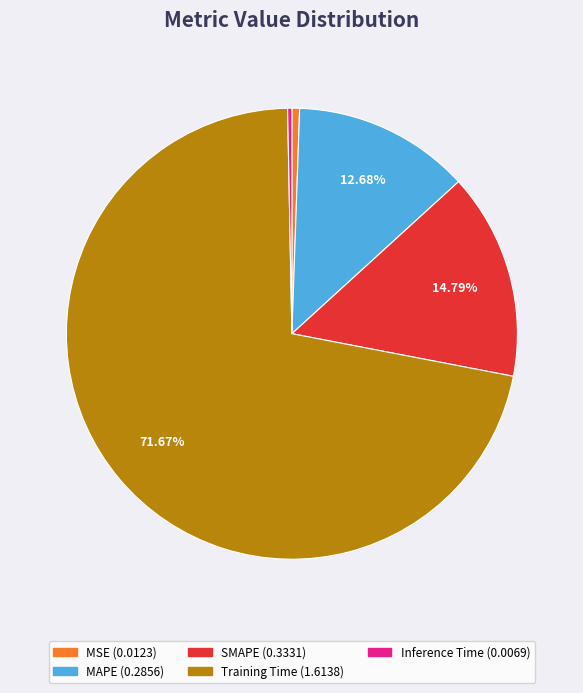

Which slice is the largest?

Training Time